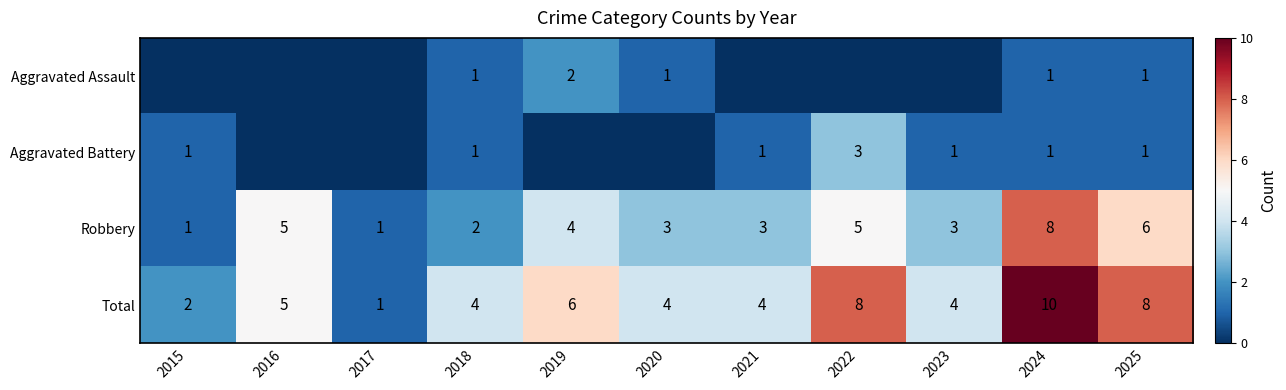

How many Total values are between 4 and 8?

8